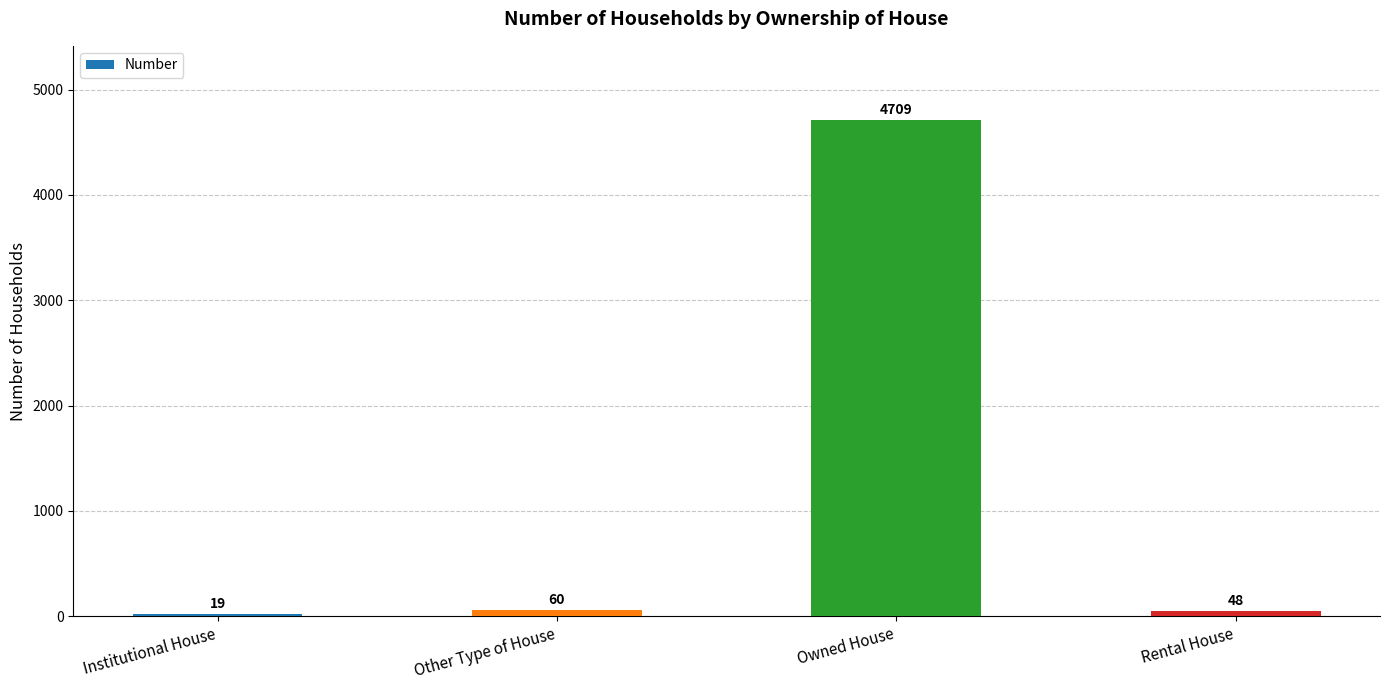

How many data points are less than 60?

2